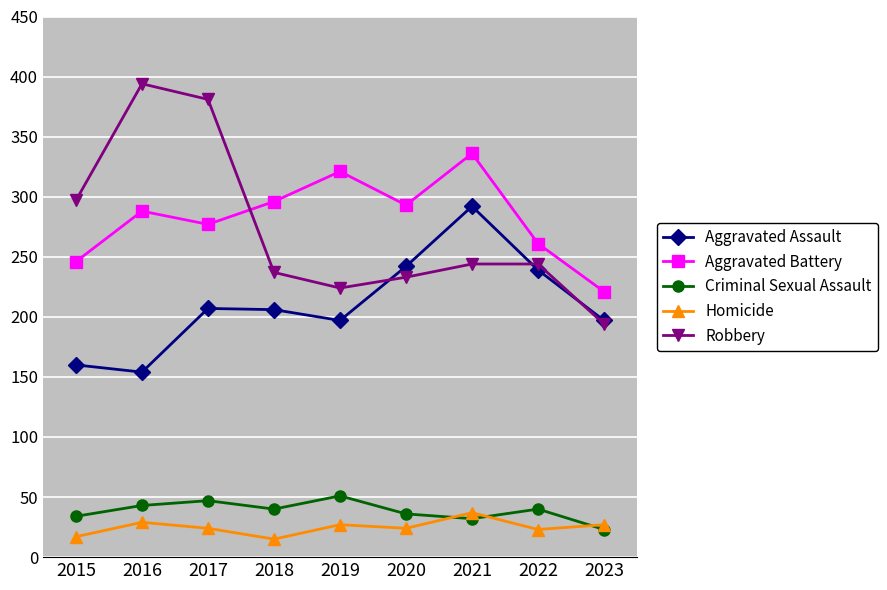

Where is the first local maximum for Criminal Sexual Assault?

2017